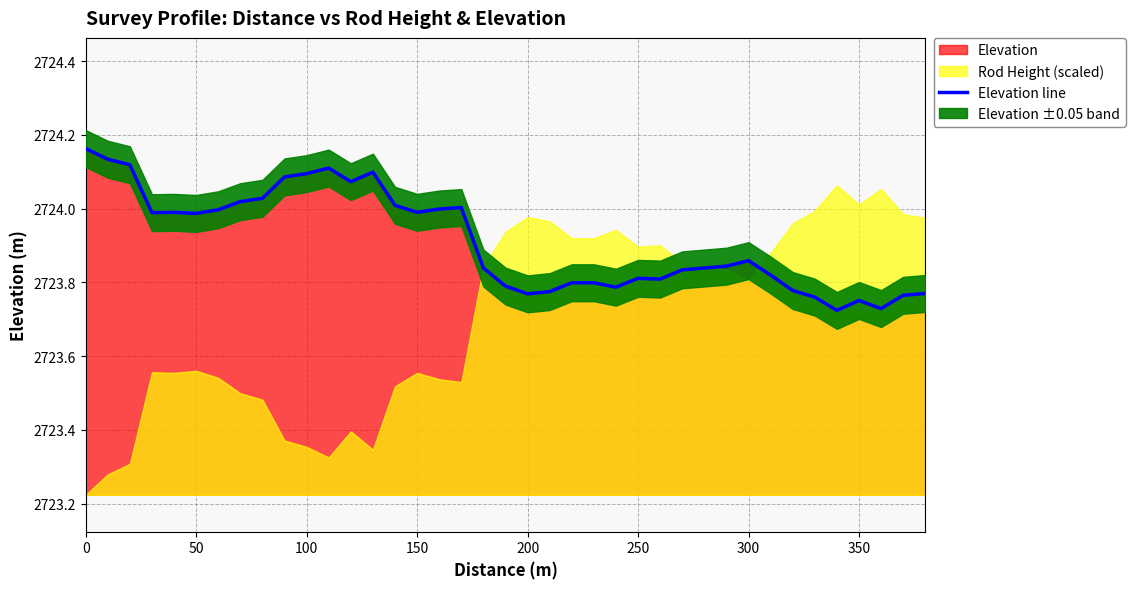

True or false: there are more than 0 points higher than both neighbors.

True